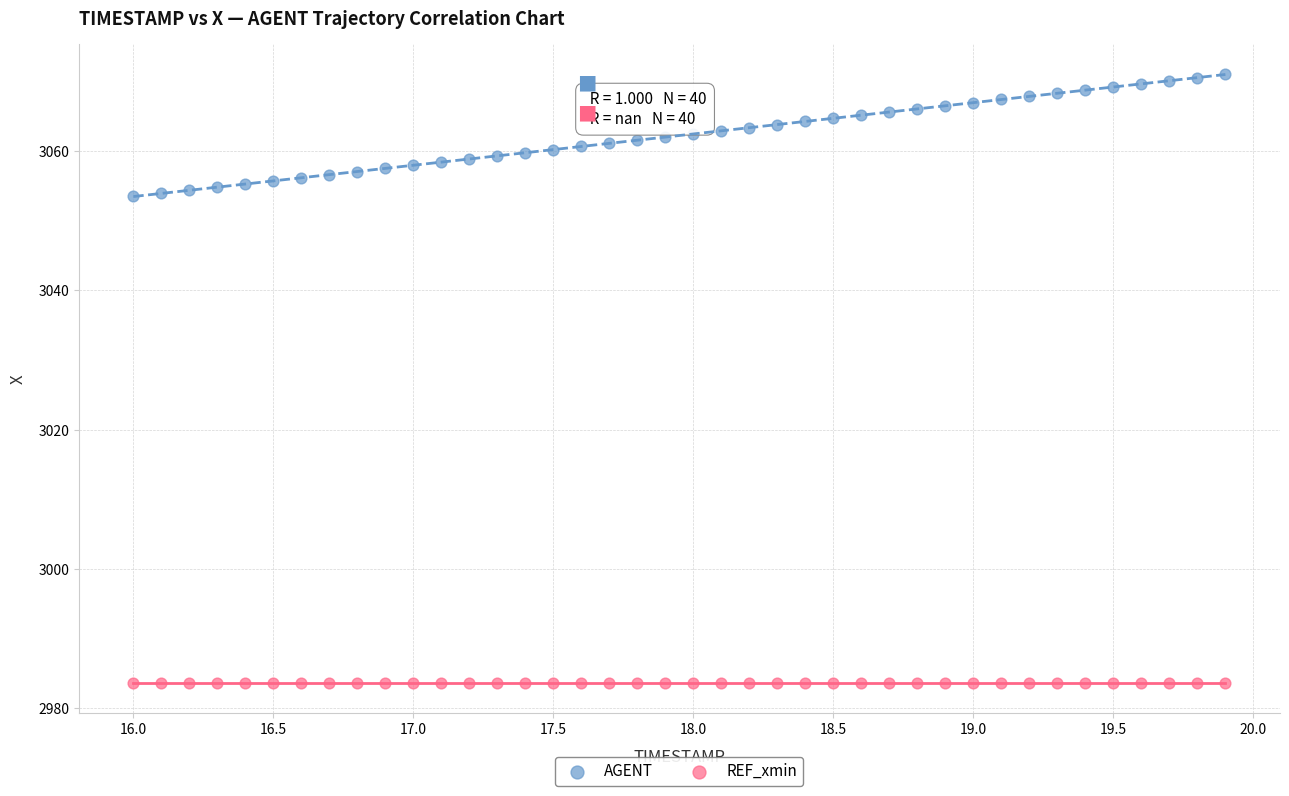

Which series contains the highest Y value?

AGENT